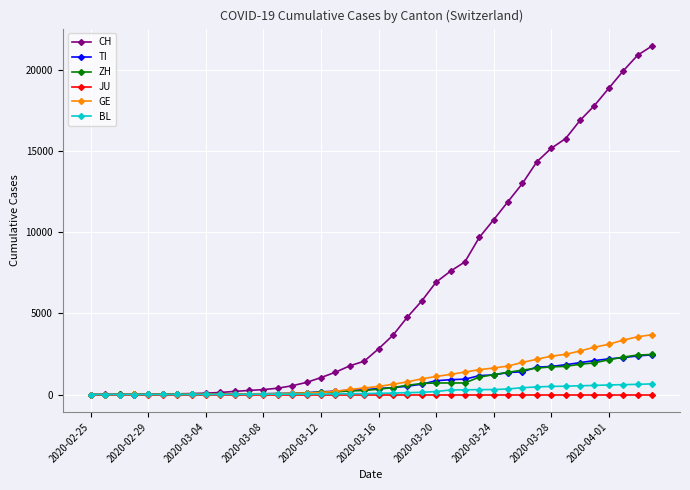

Which series has the largest range (max minus min)?

CH